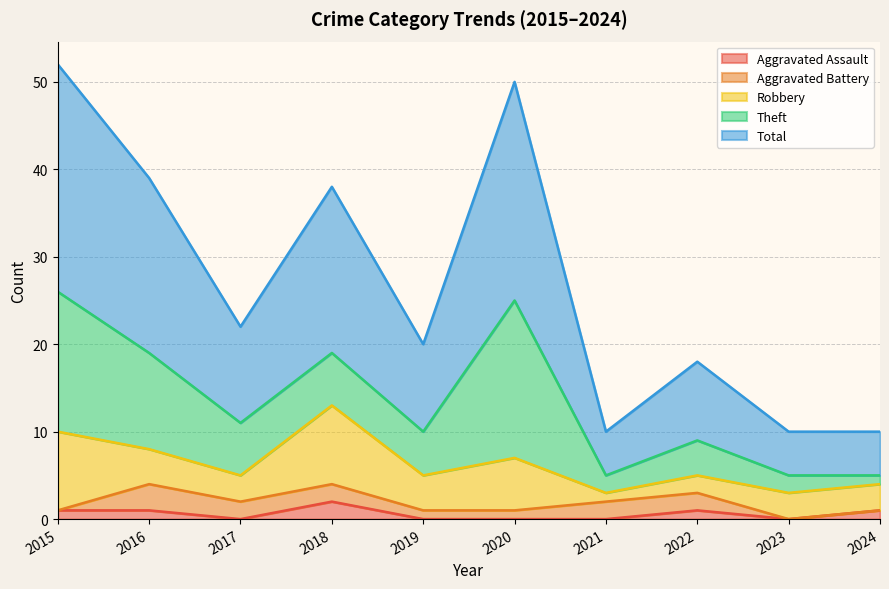

Which series changed the most between 2021 and 2022?

Total